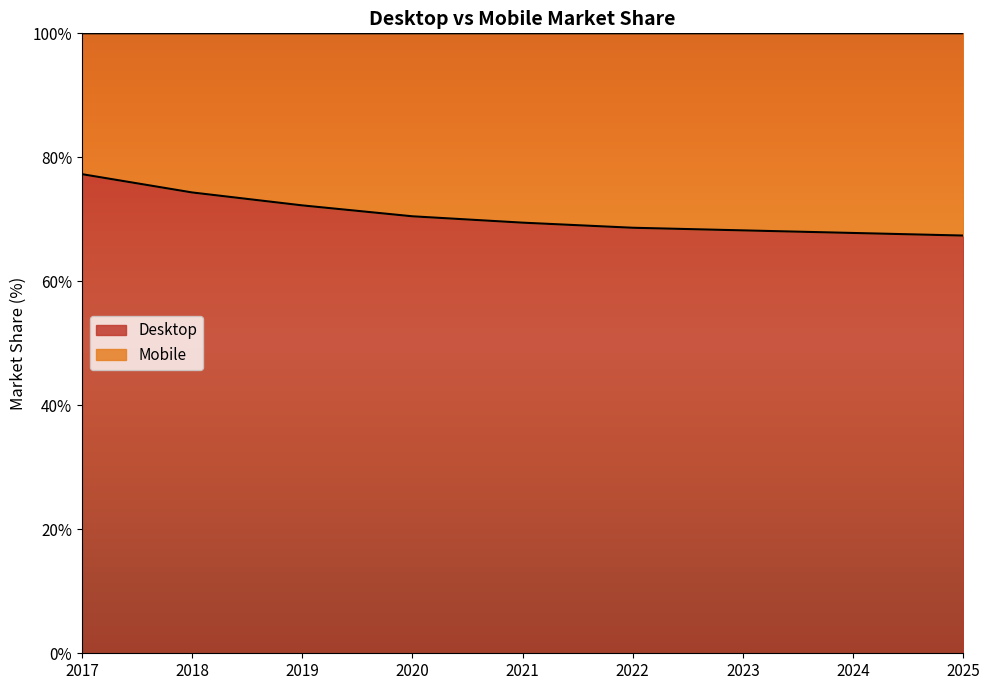

True or false: the data shows 69.5 at 2021.

True